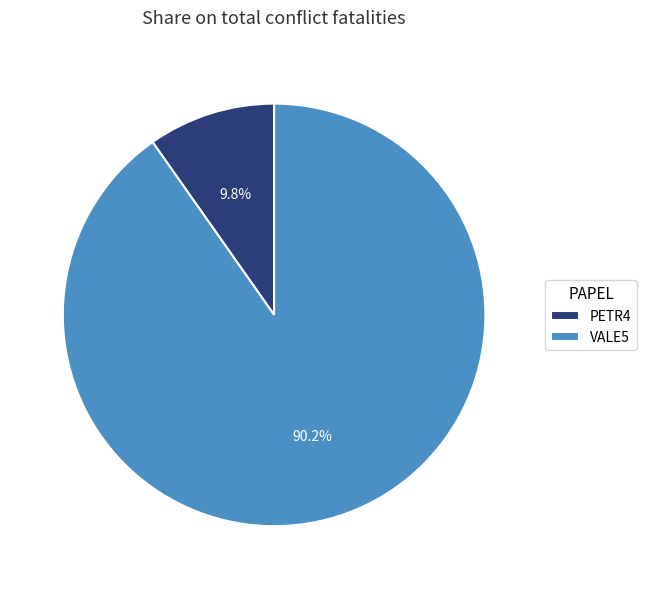

The PETR4 slice represents 10% of the pie. True or false?

True